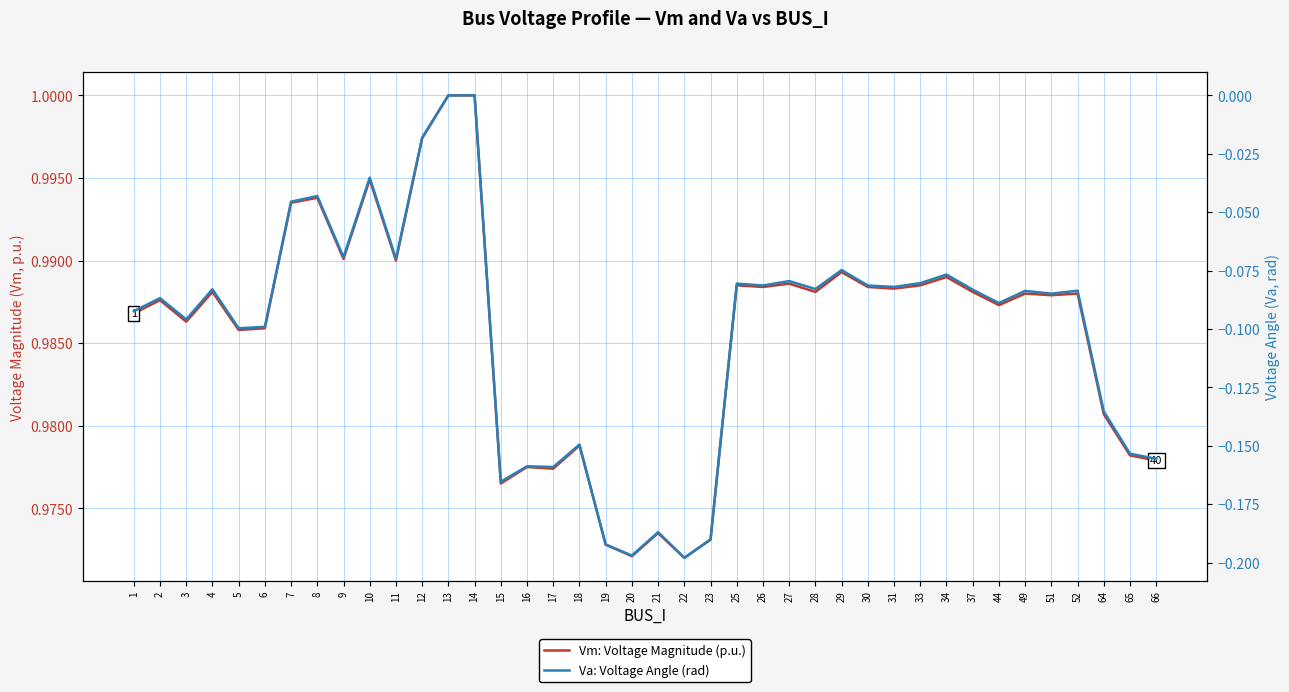

What is the value of the Vm: Voltage Magnitude (p.u.) point at the 11th from the left?

1.0